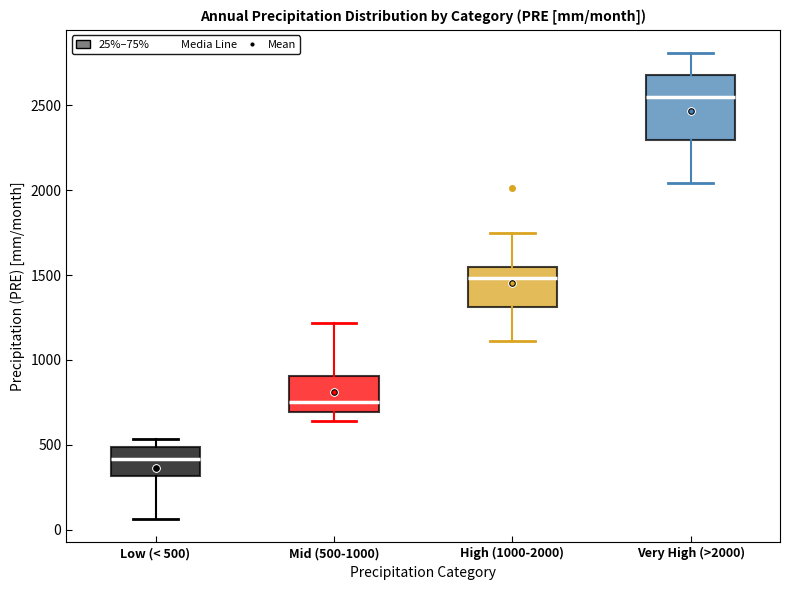

Reading left to right, read every box against the y-axis: the position of its median line, the range the box covers, and the ends of its whiskers. The values are not printed on the chart, so give them approximately, as read against the axis.

Low (< 500): median 400, box 300 to 500, whiskers 50 to 550
Mid (500-1000): median 750, box 700 to 900, whiskers 650 to 1200
High (1000-2000): median 1500, box 1300 to 1550, whiskers 1100 to 1750
Very High (>2000): median 2550, box 2300 to 2700, whiskers 2050 to 2800